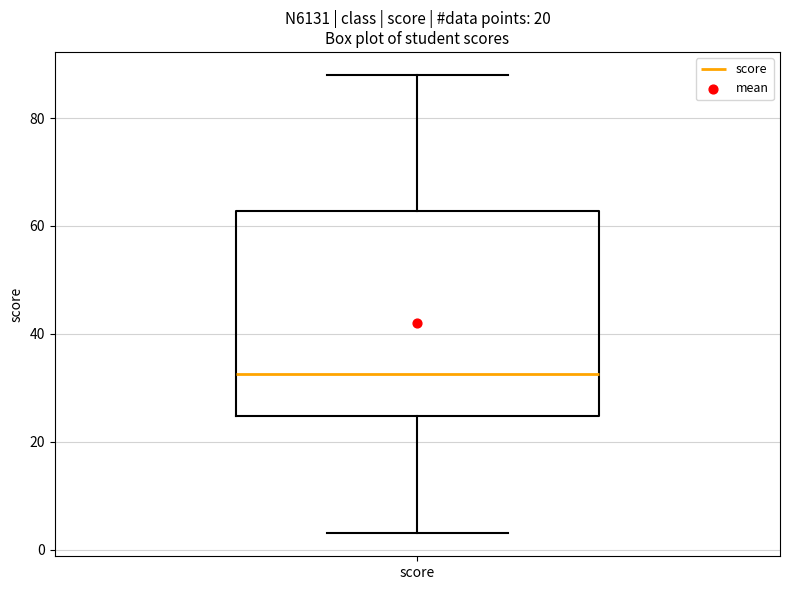

Transcribe this box plot: give where the median line is, the range the box spans, and where the two whiskers end, as read against the y-axis. The values are not printed on the chart, so give them approximately, as read against the axis.

median 32, box 24 to 62, whiskers 4 to 88